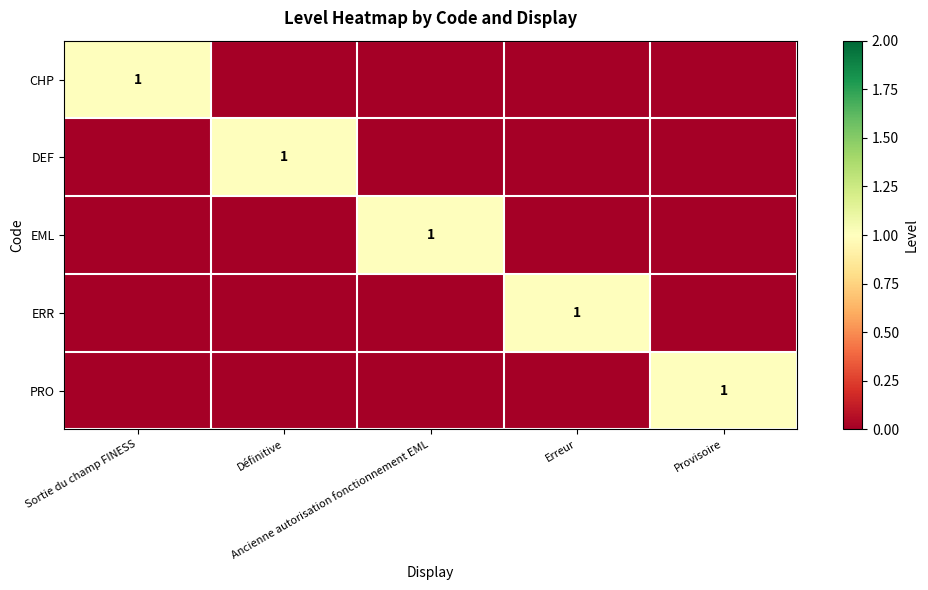

How many values in DEF are above zero?

1